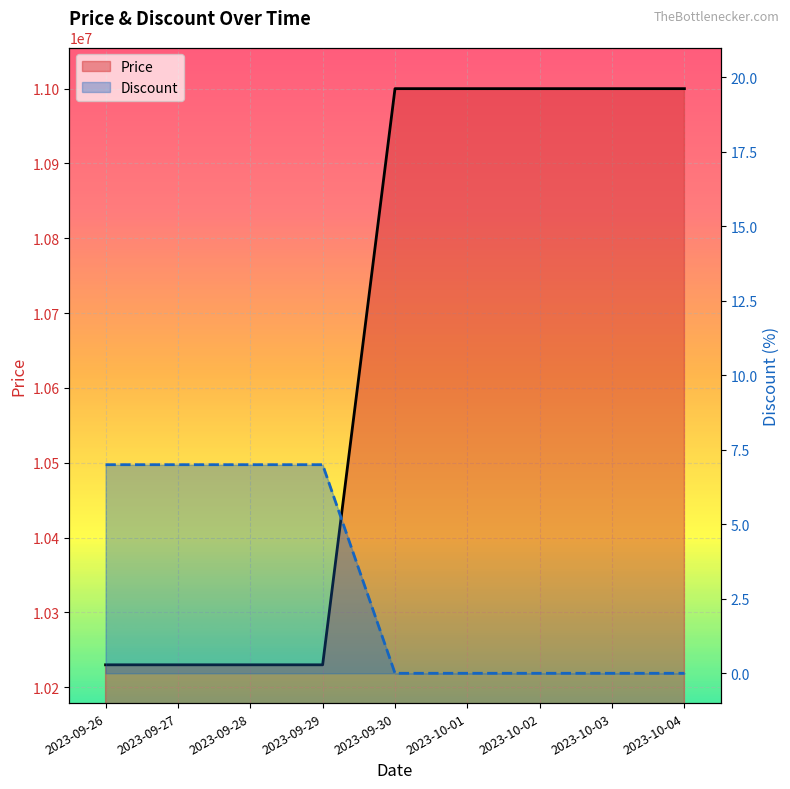

Is the value of Discount at 2023-09-30 greater than the value of Price at 2023-10-04?

No